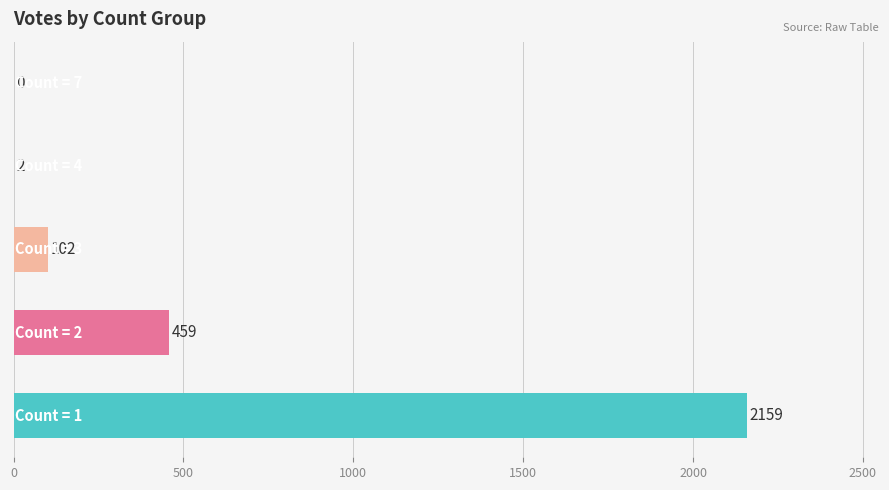

What is the greatest value displayed?

2159